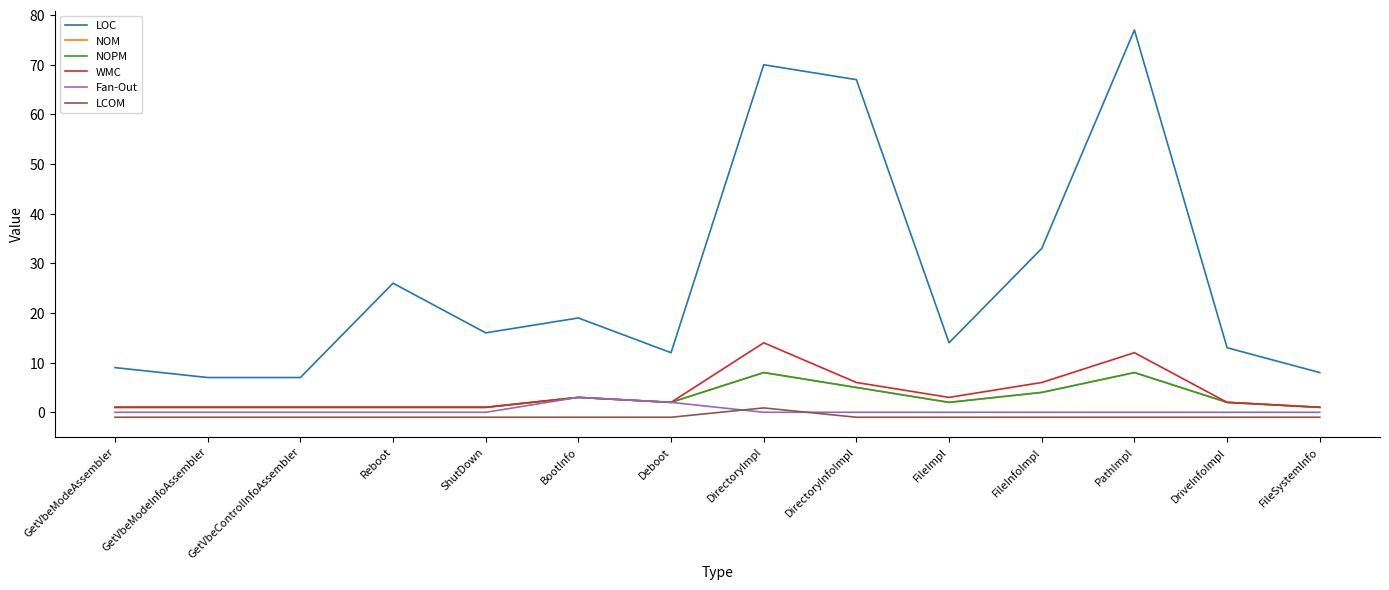

Is this an area chart (filled region under the line)?

No